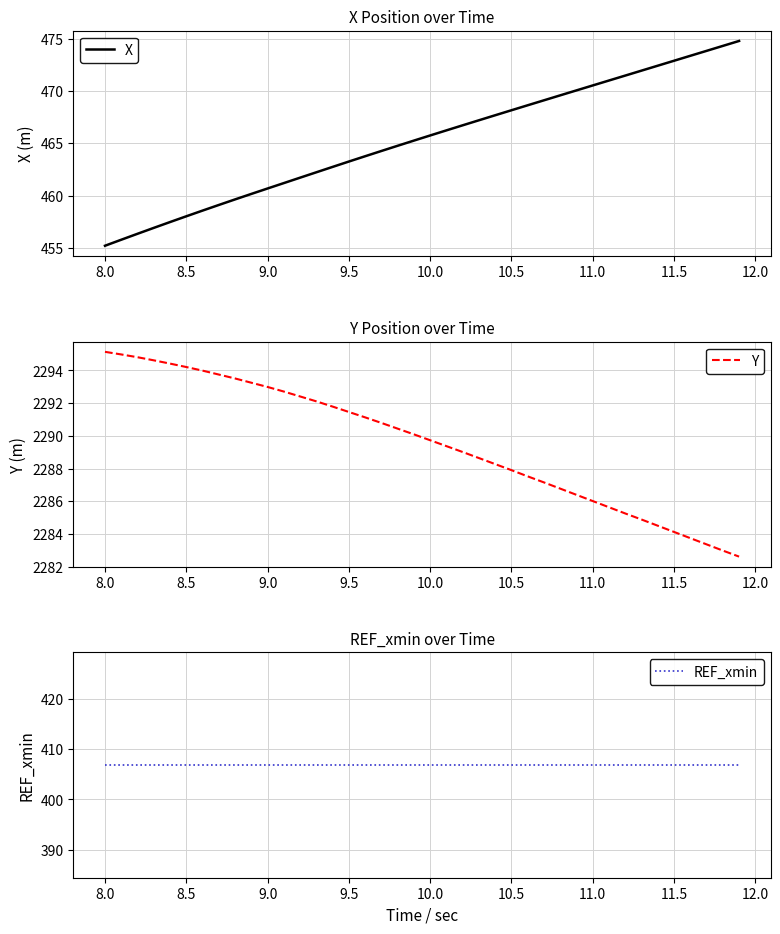

The value of X at 11.0 is 102.8. True or false?

False